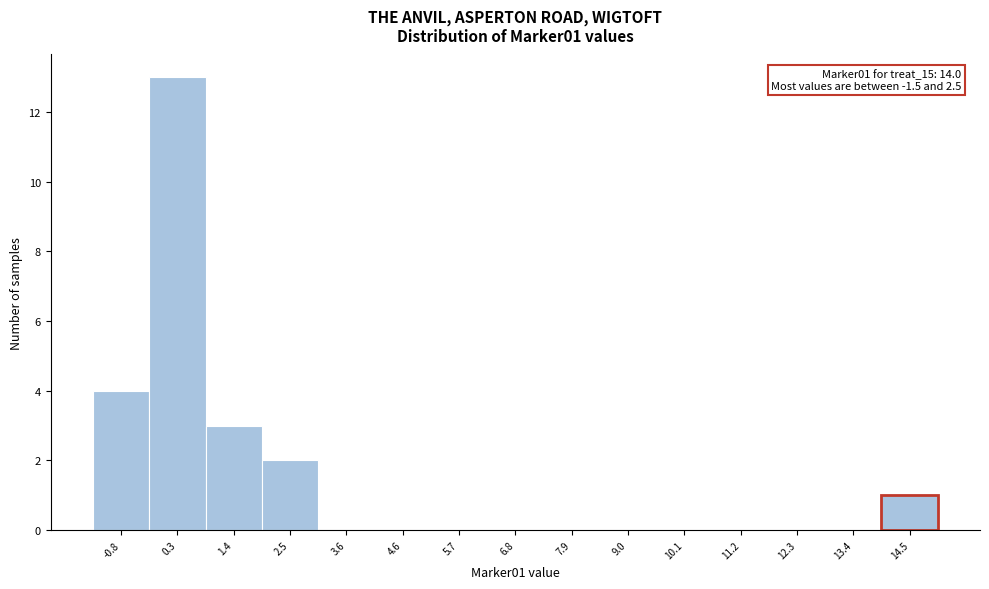

Which range on the x-axis has the tallest bar?

-0.2 to 0.8